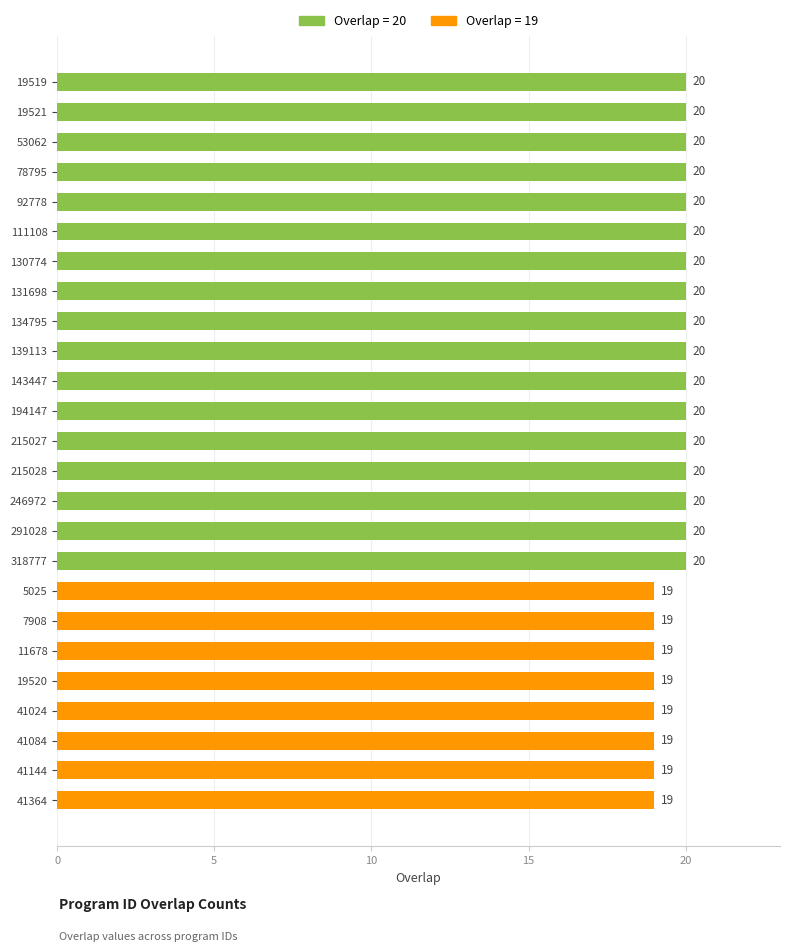

What is the minimum value shown in the chart?

19